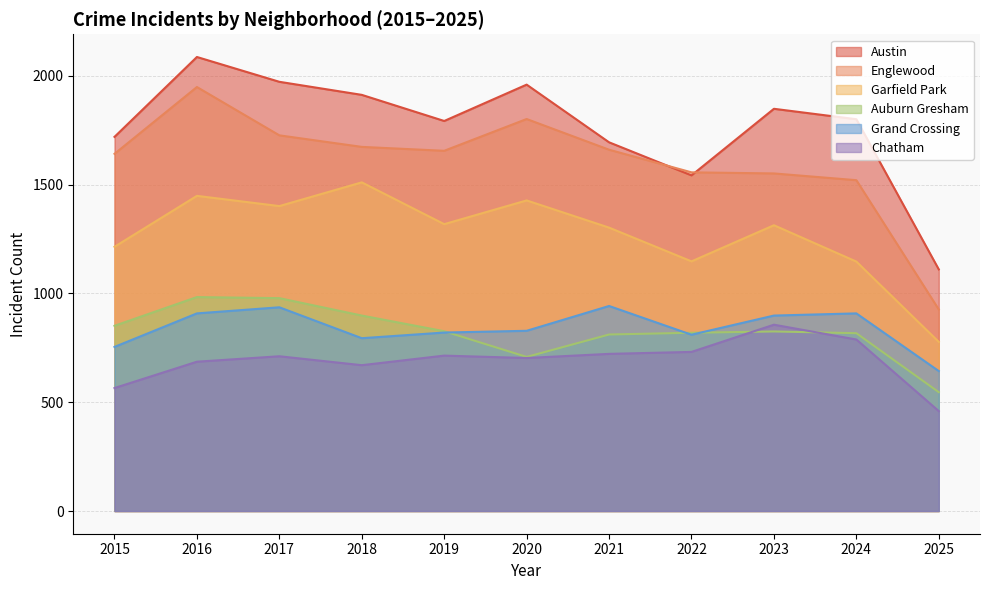

What is the difference between the second highest and minimum values in the Englewood series?

875